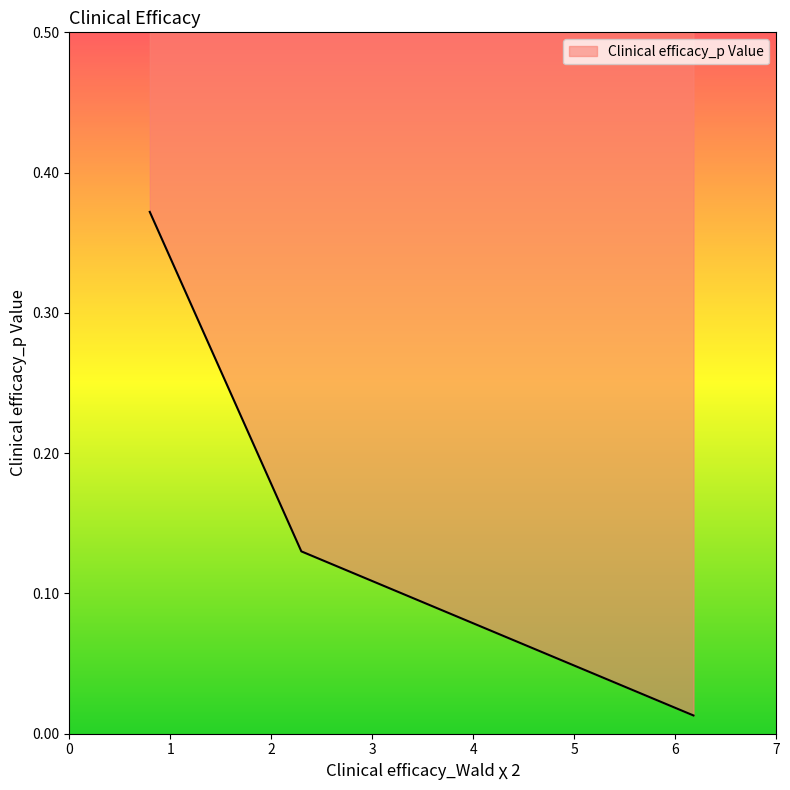

What is the sum of all values?

0.5